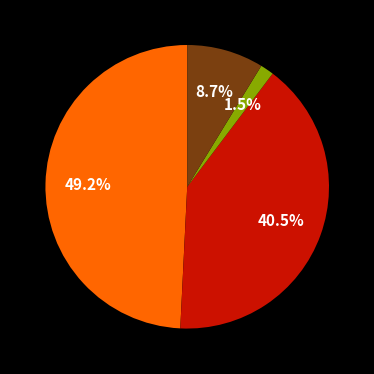

How many segments does this pie chart have?

4